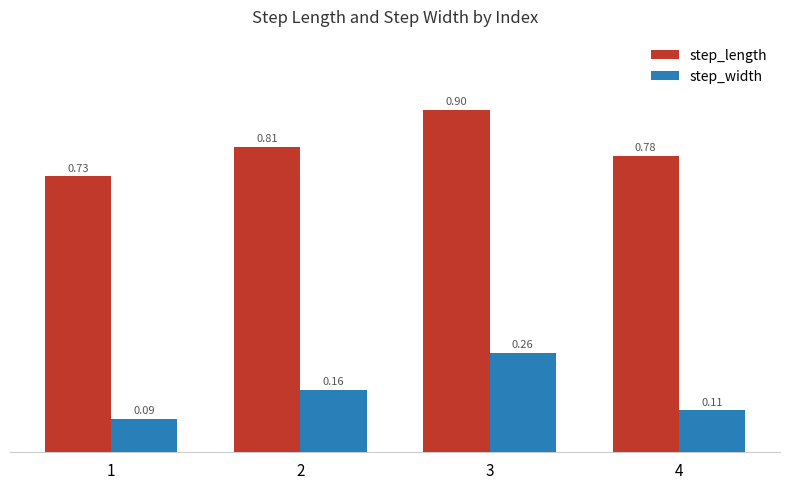

At how many categories does at least one series exceed 0?

4